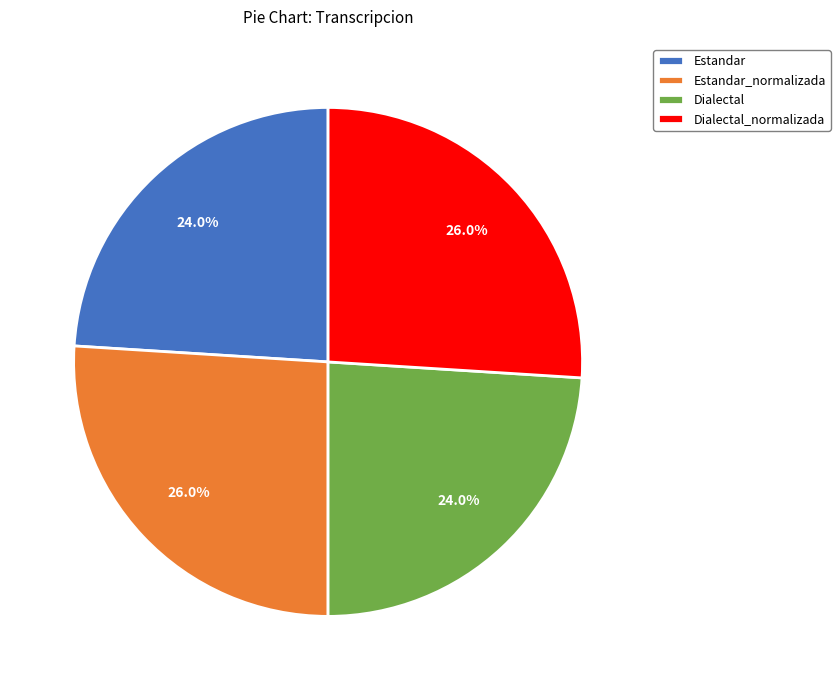

The Dialectal slice represents 24% of the pie. True or false?

True